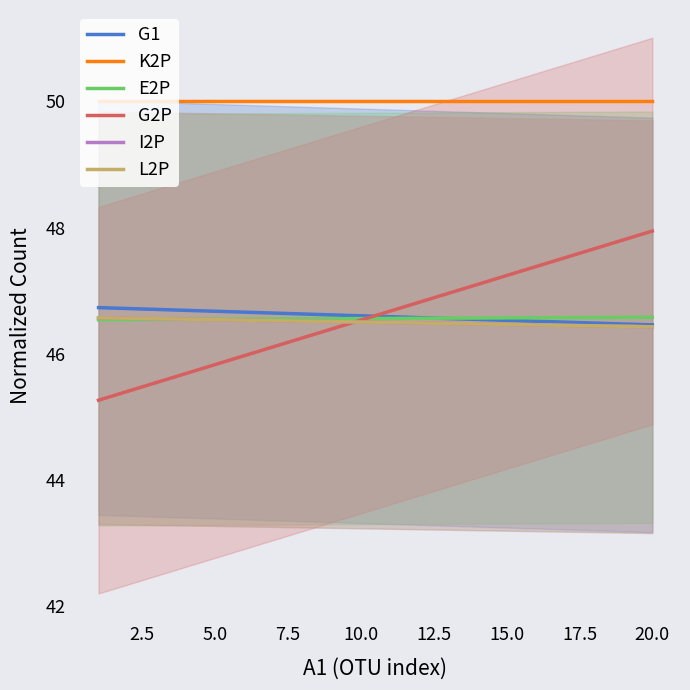

True or false: E2P has a value of 46.6 at 15.0.

True